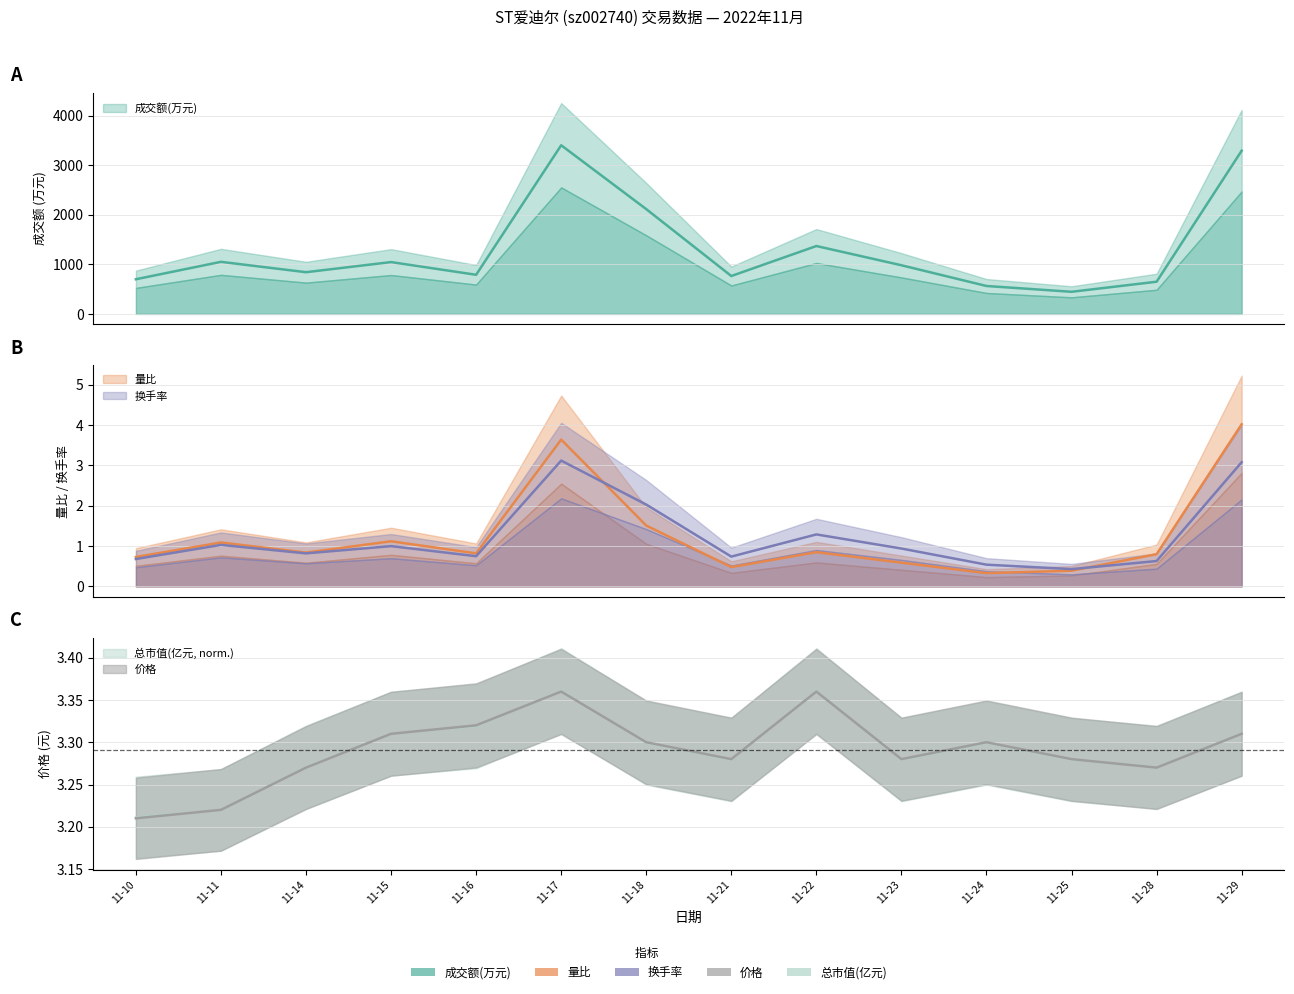

Is the value of 成交额(万元) at 11-16 greater than the value of 量比 at 11-11?

Yes